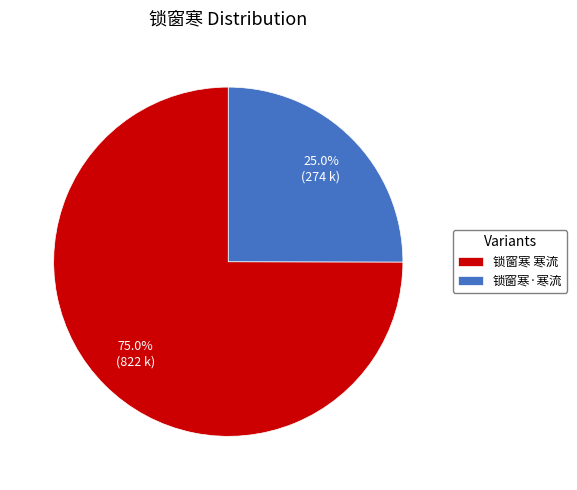

Do 锁窗寒·寒流 and 锁窗寒 寒流 together represent more than half of the pie?

Yes